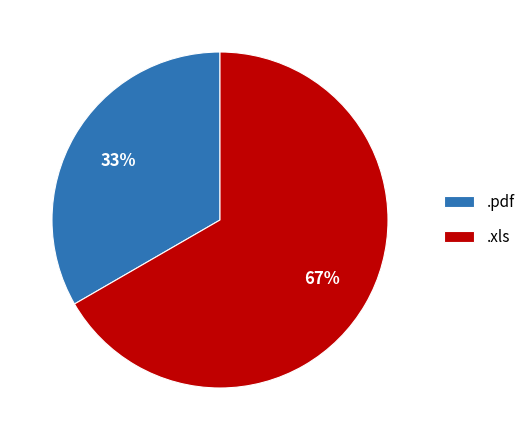

Between .pdf and .xls, which is larger?

.xls